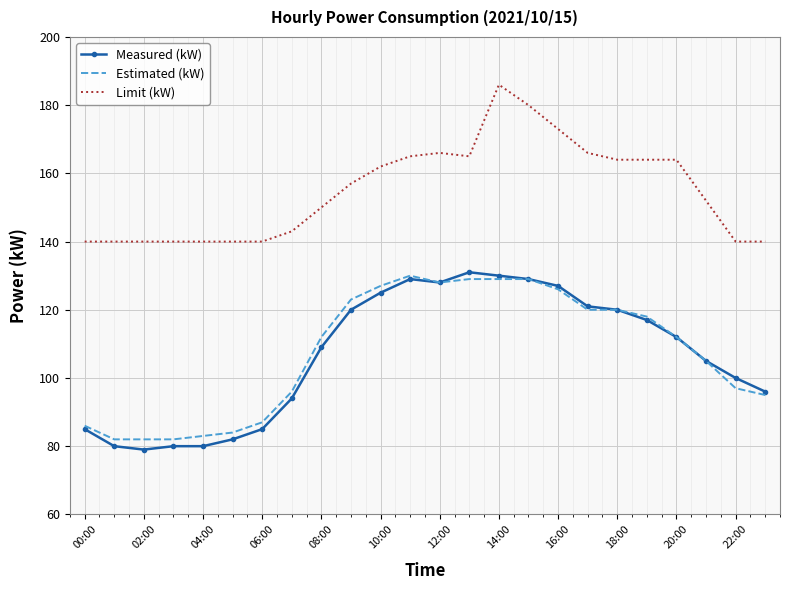

True or false: Estimated (kW) and Limit (kW) cross at least once.

False